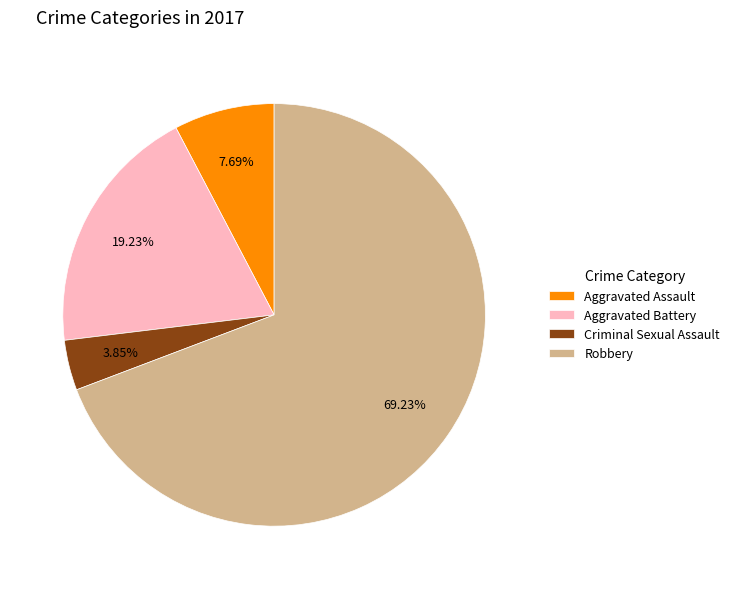

Combined, do Aggravated Assault and Criminal Sexual Assault account for over 50%?

No